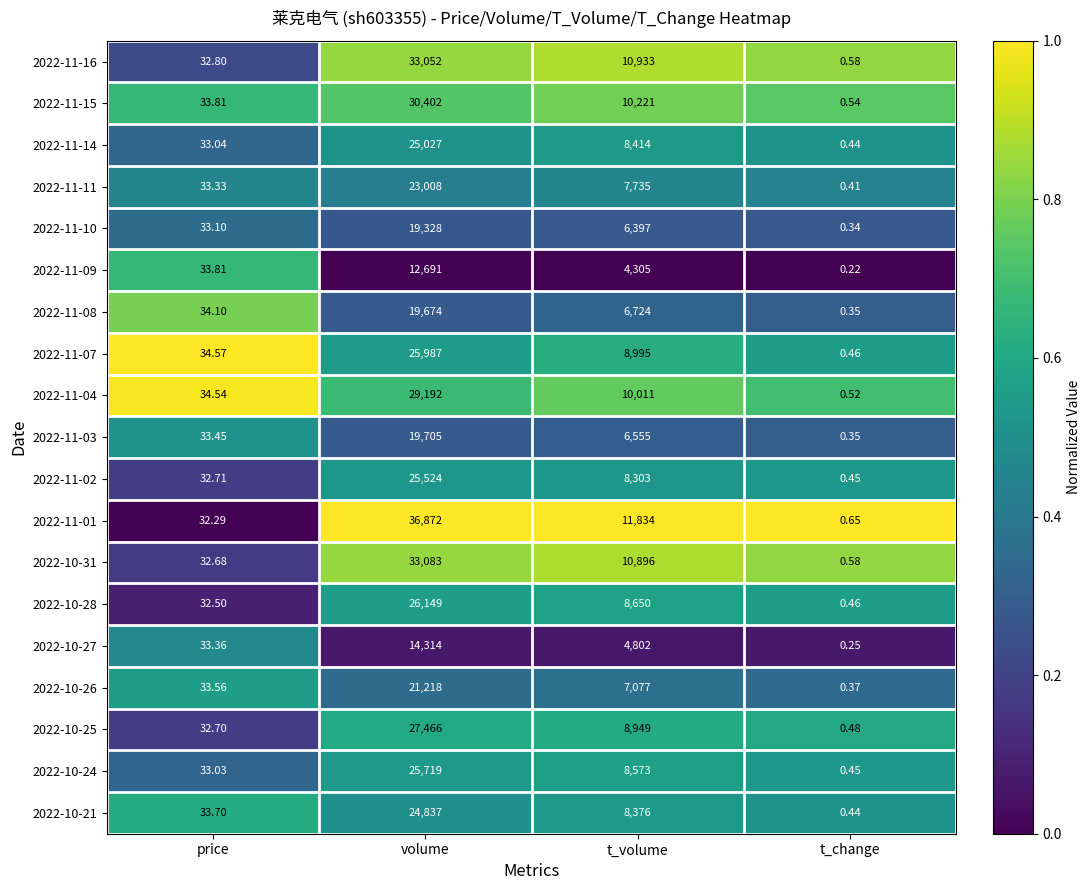

Rank the categories by 2022-11-15 value from highest to lowest.

volume, t_volume, price, t_change